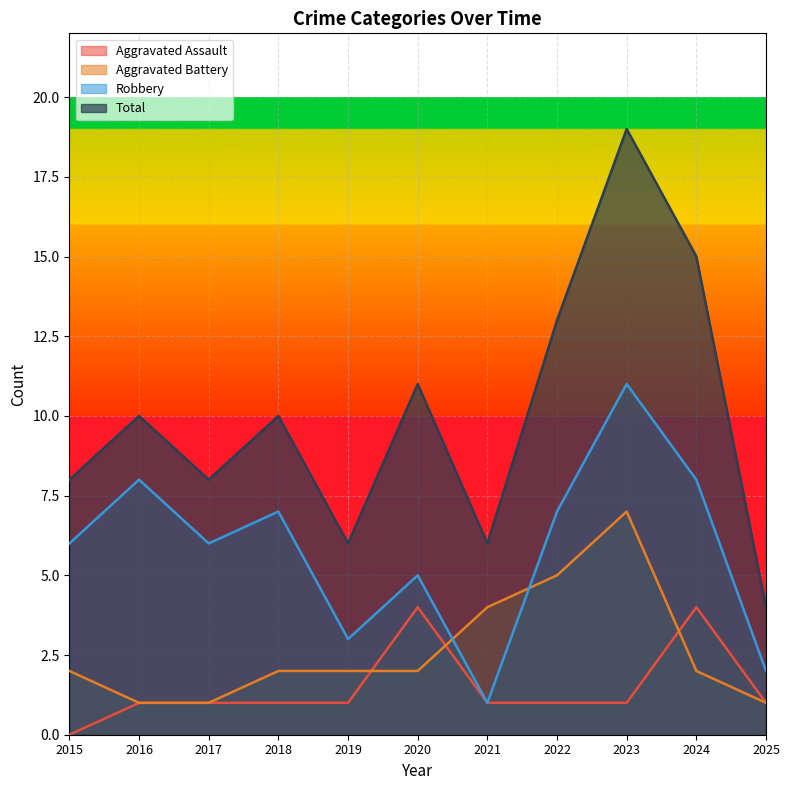

At which category is the sum across all series the highest?

2023